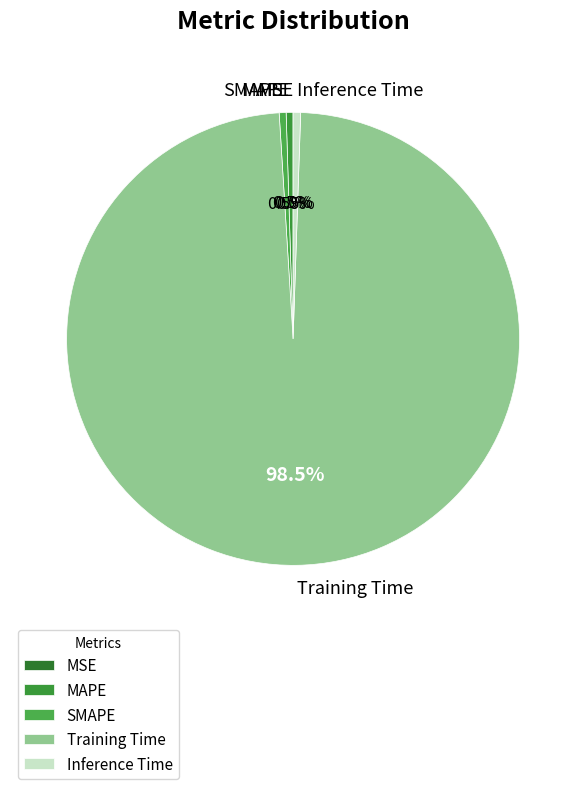

To the nearest percent, what is the average slice percentage?

20%